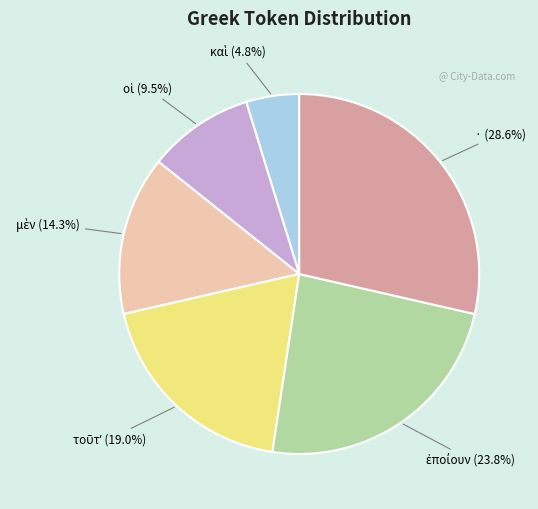

Does · account for over 50% of the chart?

No